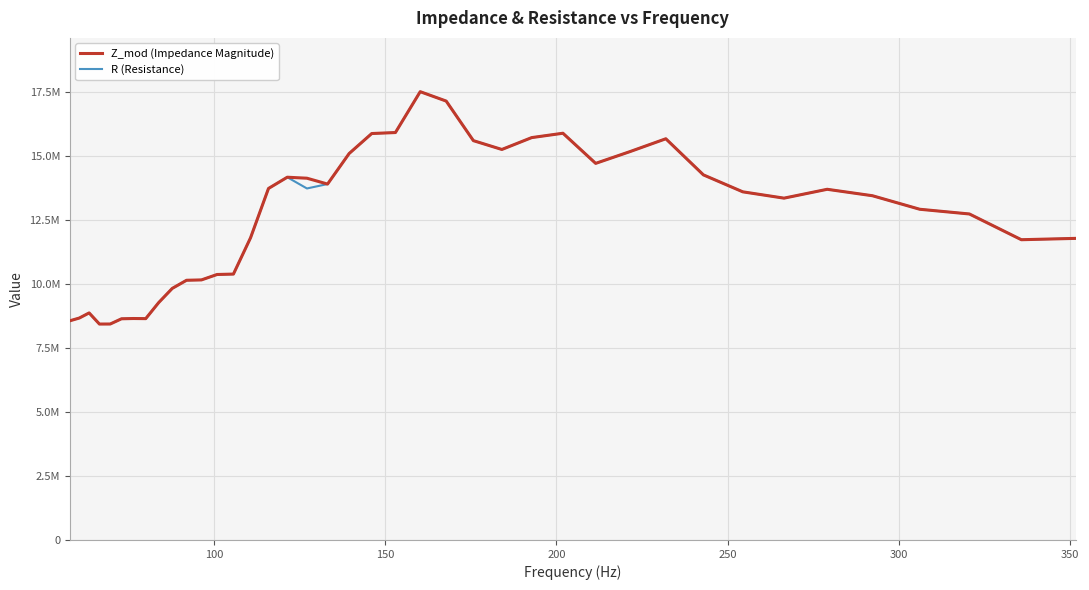

Which series has the widest spread of values?

Z_mod (Impedance Magnitude)